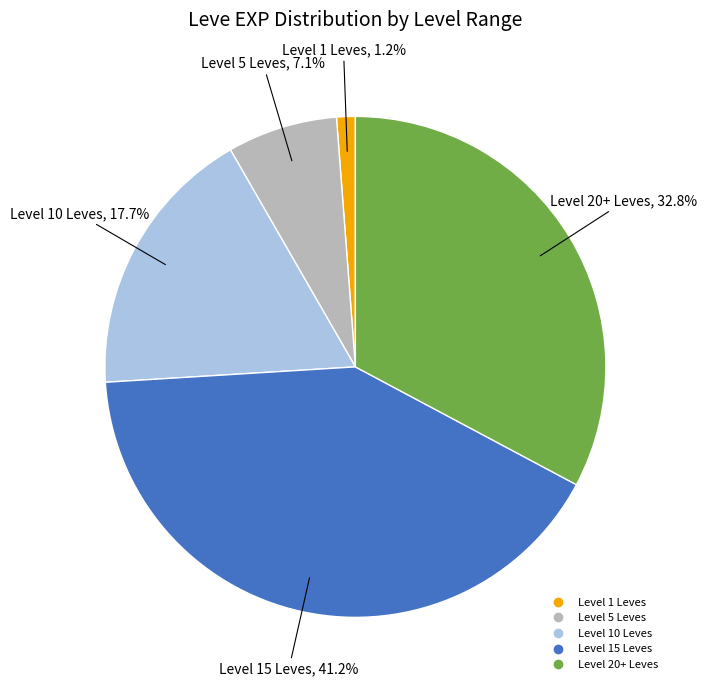

Does any single category account for the majority?

No